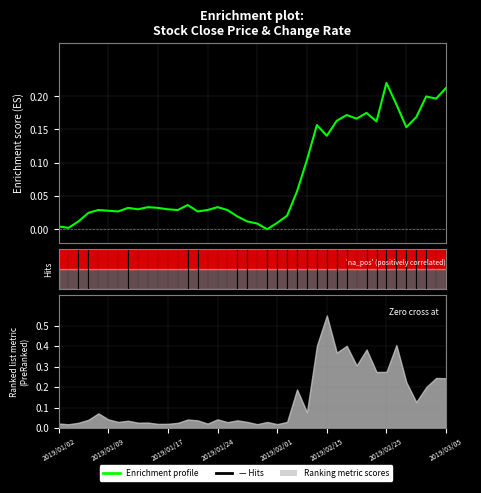

True or false: there are more than 2 points higher than both neighbors.

True